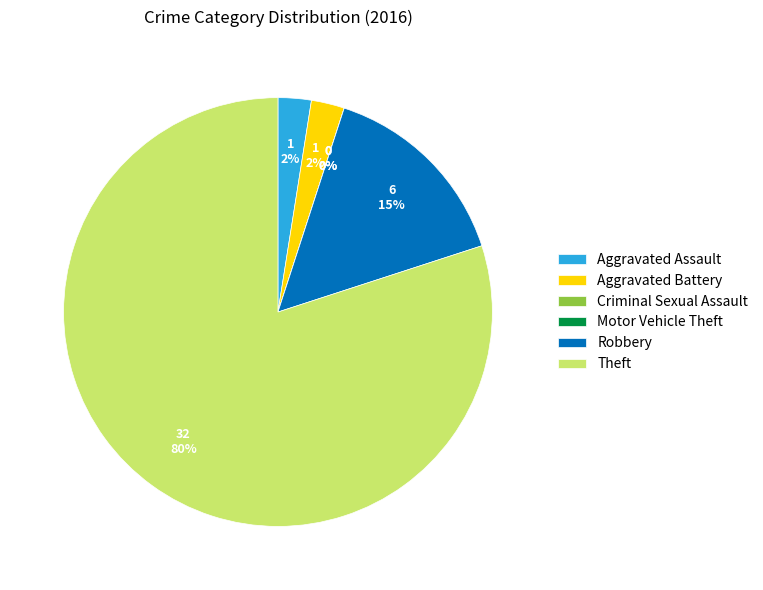

What is the largest slice in the pie chart?

Theft